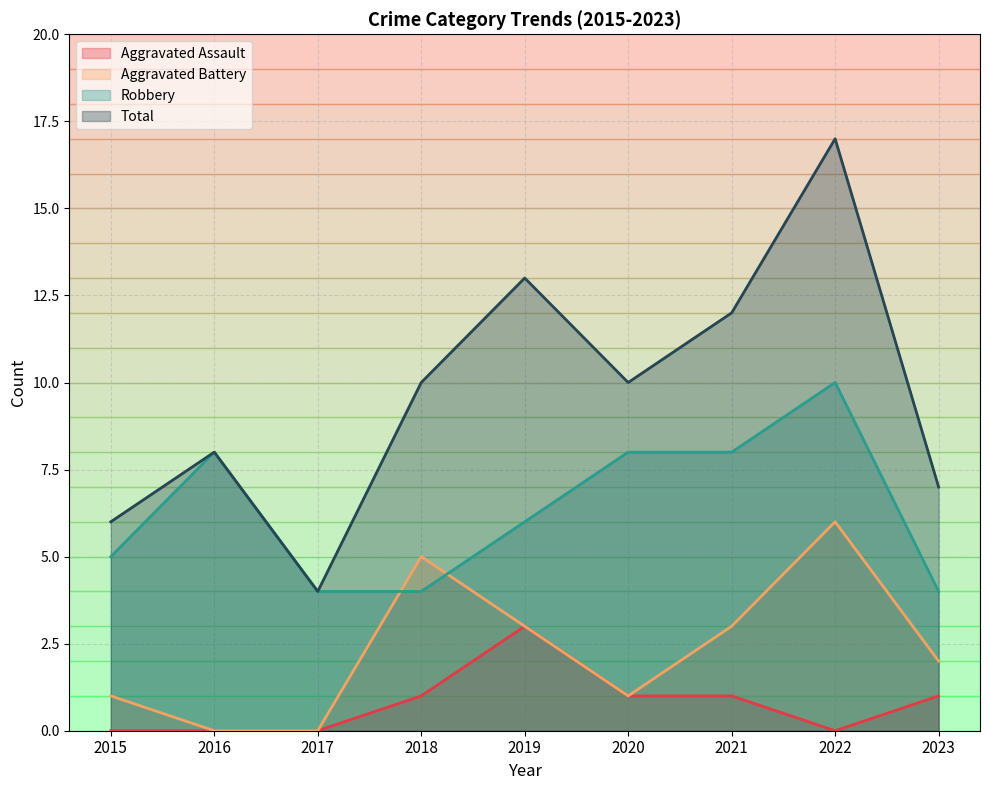

Between 2015 and 2021, which is larger?

2021